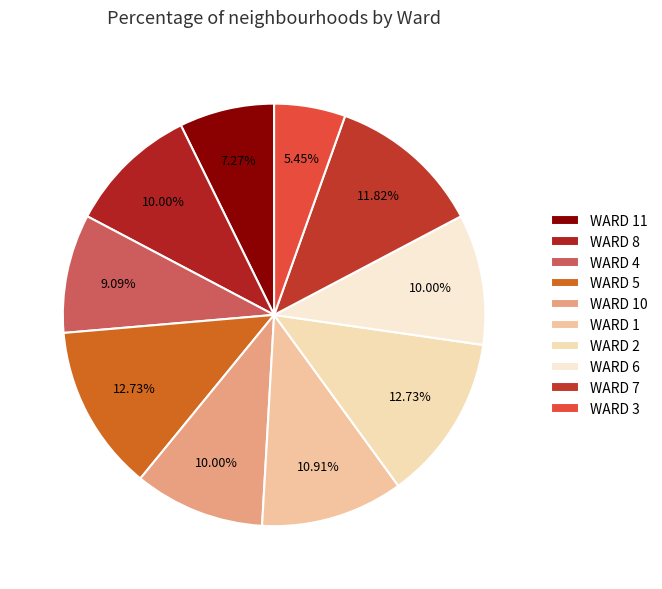

How many slices are in this pie chart?

10